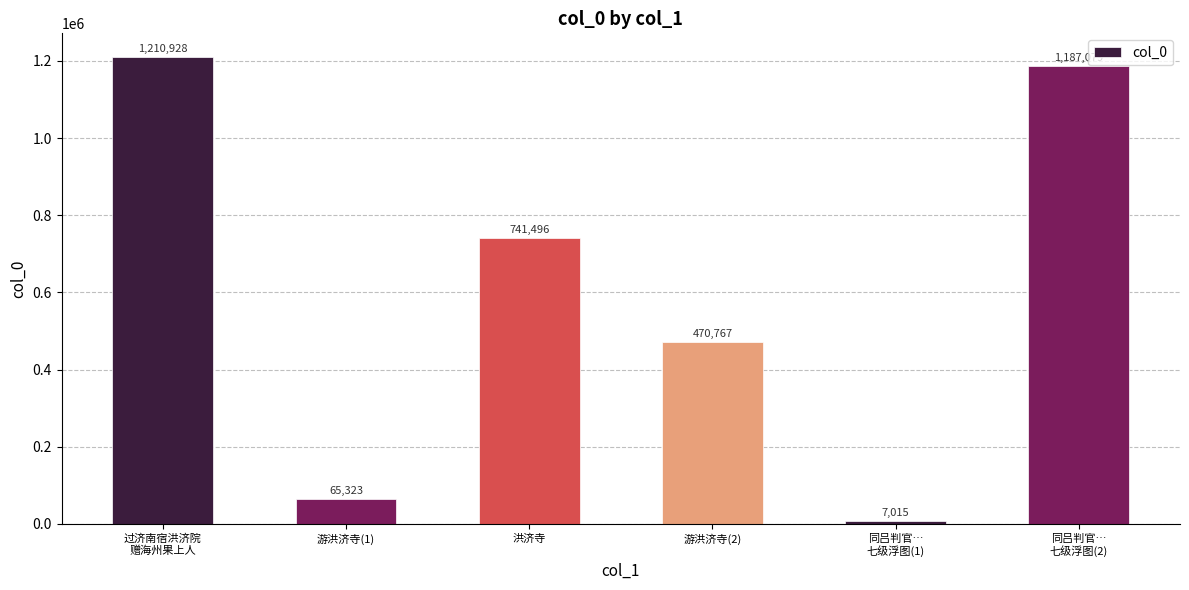

List the labels in order of value, largest first.

过济南宿洪济院
赠海州果上人, 同吕判官…
七级浮图(2), 洪济寺, 游洪济寺(2), 游洪济寺(1), 同吕判官…
七级浮图(1)